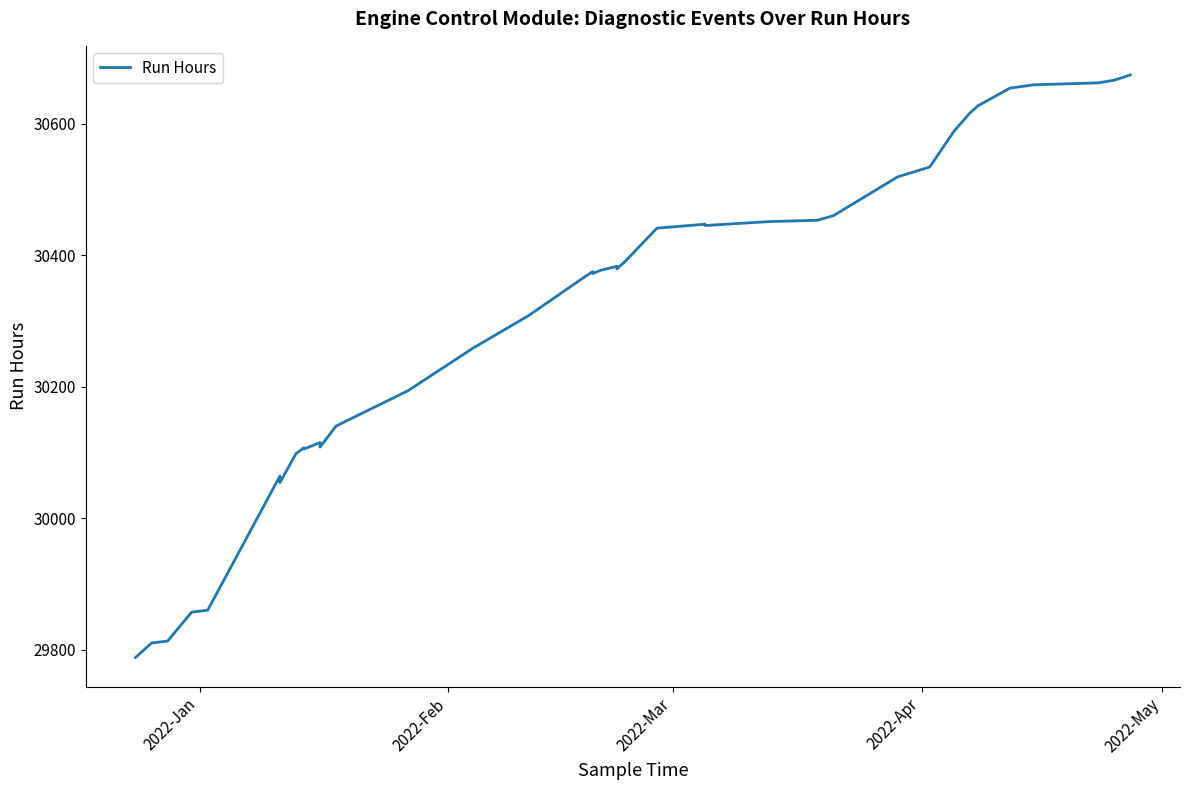

True or false: there are more than 1 points higher than both neighbors.

True